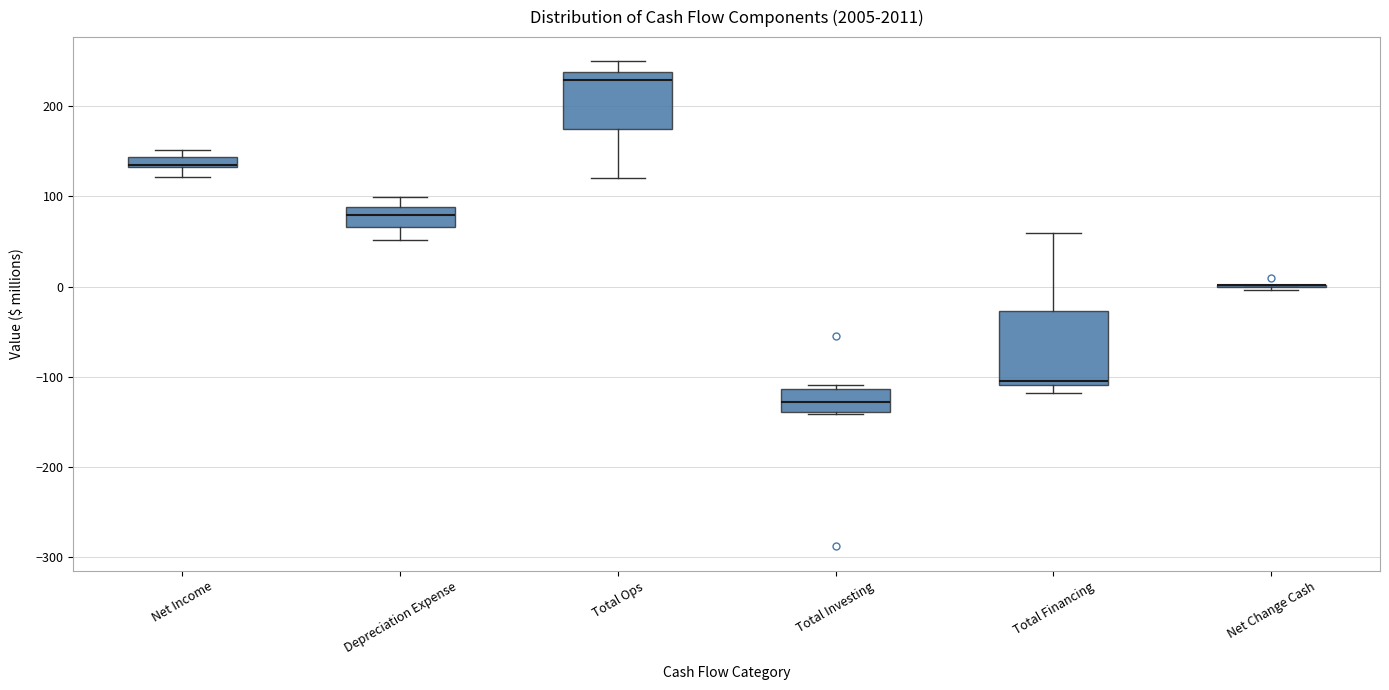

Which box is the tallest, from its lower edge to its upper edge?

Total Financing